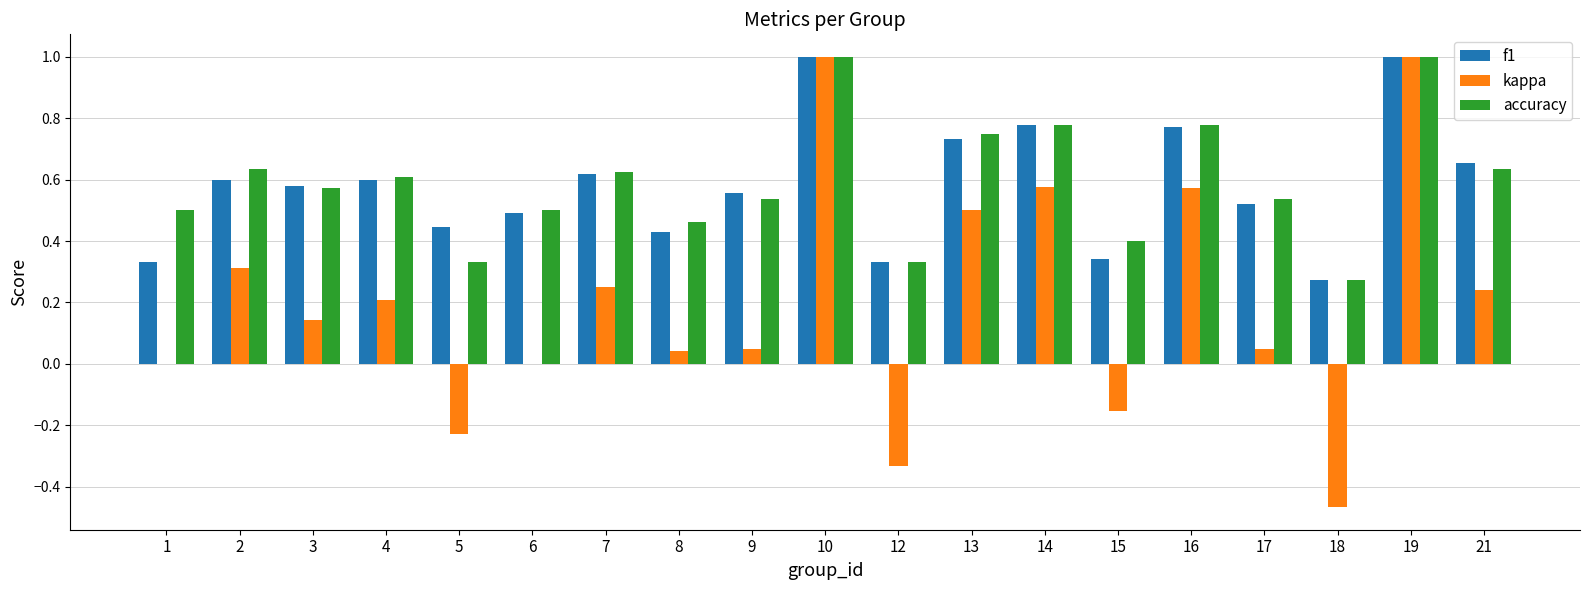

True or false: f1 has a value of 1.0 at 19.

True